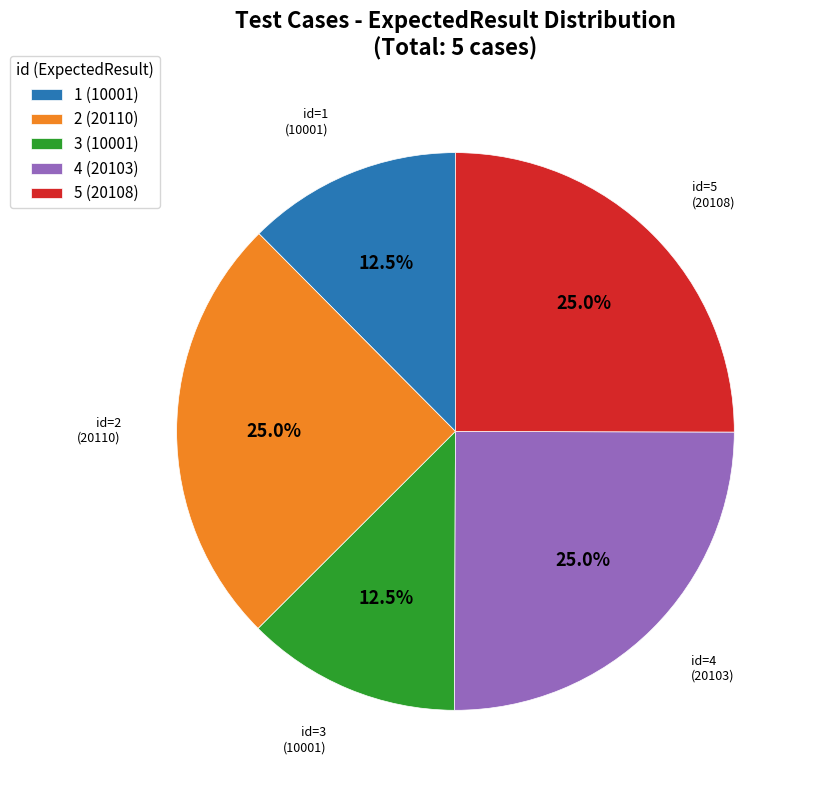

Does any single category account for the majority?

No